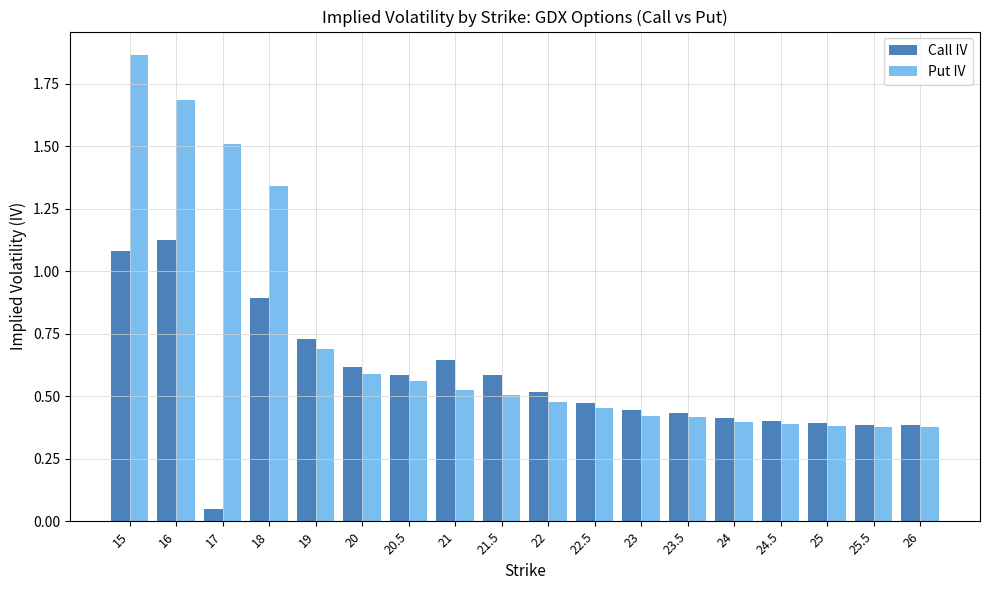

What is the label of the 8th bar from the left?

21